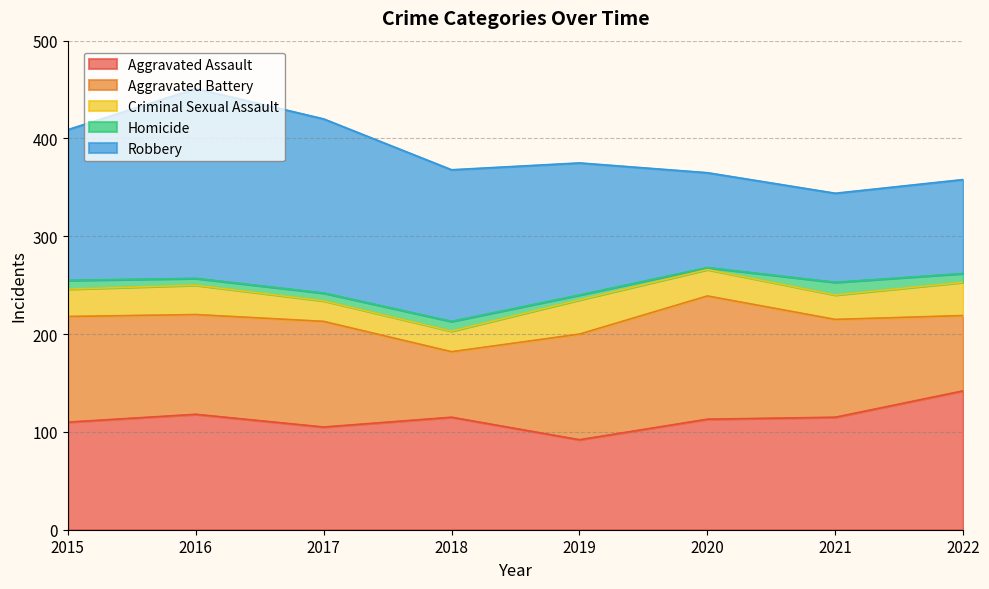

What are all the series names shown in the legend?

Aggravated Assault, Aggravated Battery, Criminal Sexual Assault, Homicide, Robbery